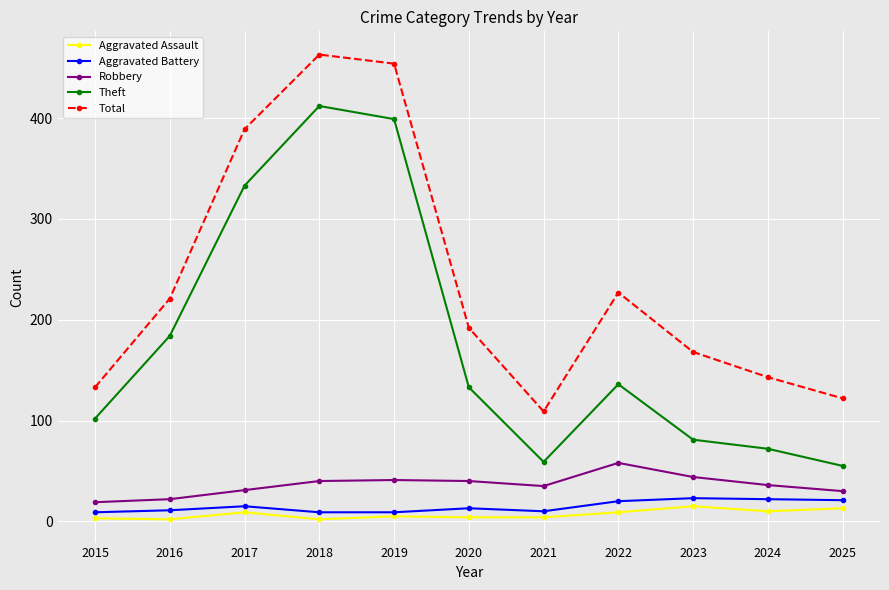

What is the value of the Robbery point at the 7th from the left?

35